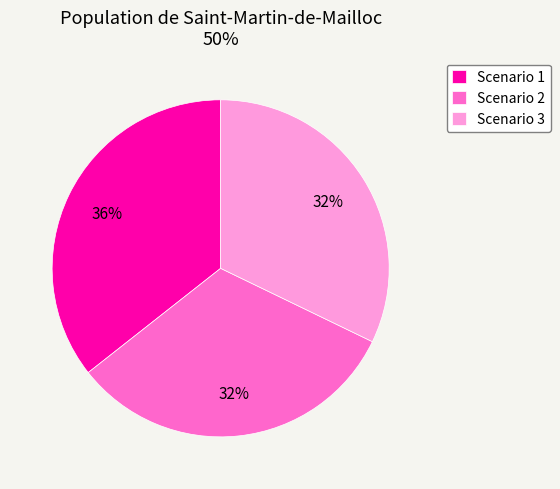

To the nearest percent, what is the average slice percentage?

33%